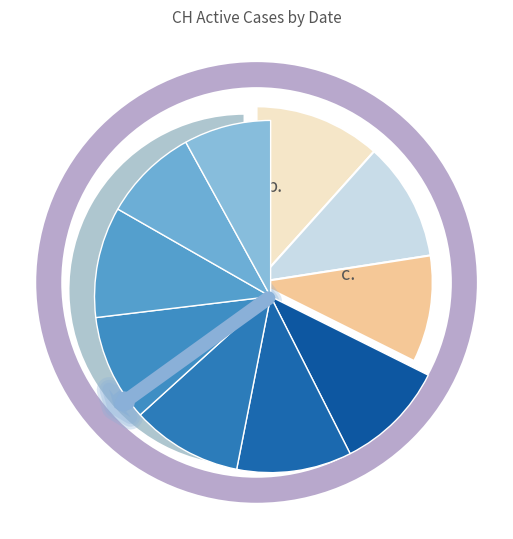

What is the change in value from 2020-06-03 to 2020-06-04?

+1